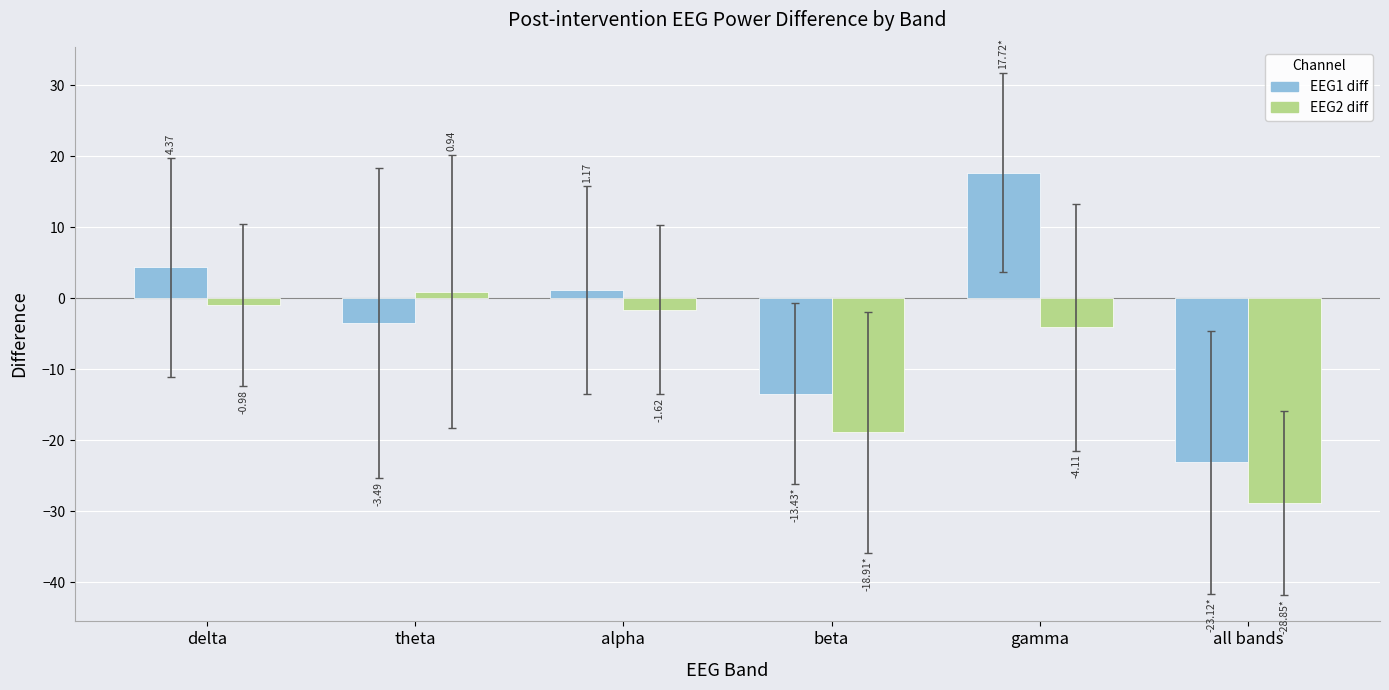

What position from the right is theta?

5